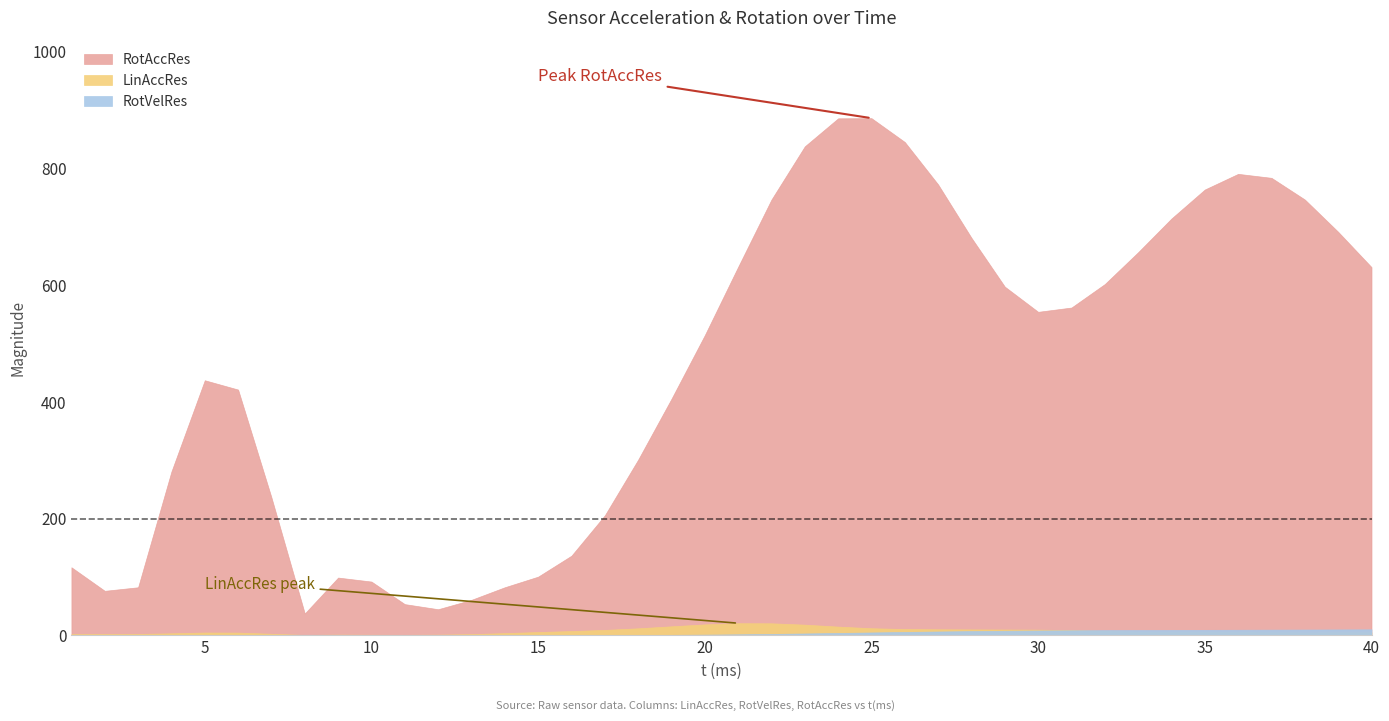

Is it true that RotAccRes equals 763.8 at 35?

True